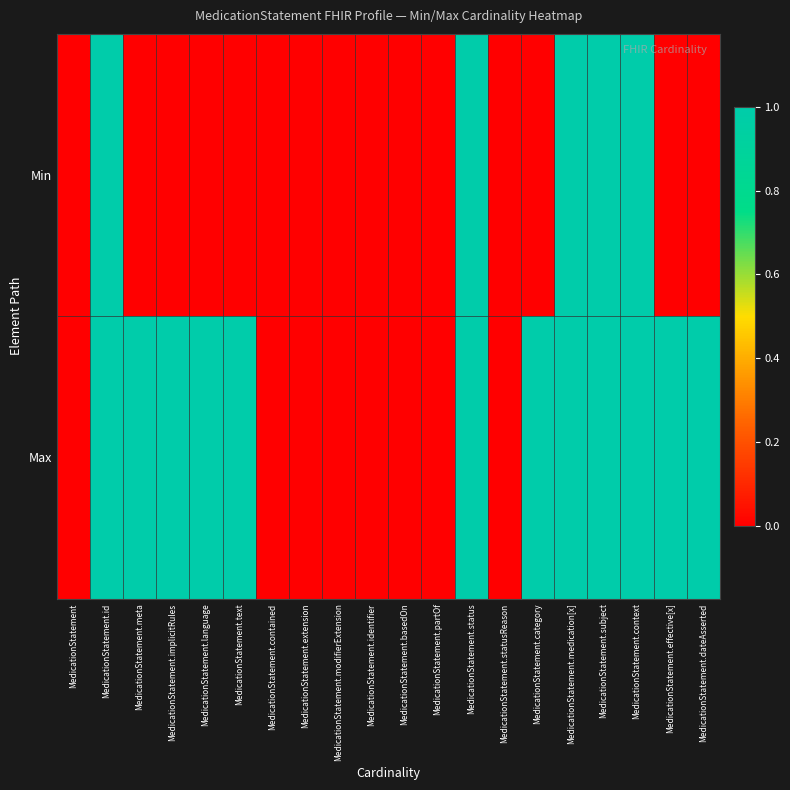

At MedicationStatement.language, list the series in order from largest to smallest.

Max, Min